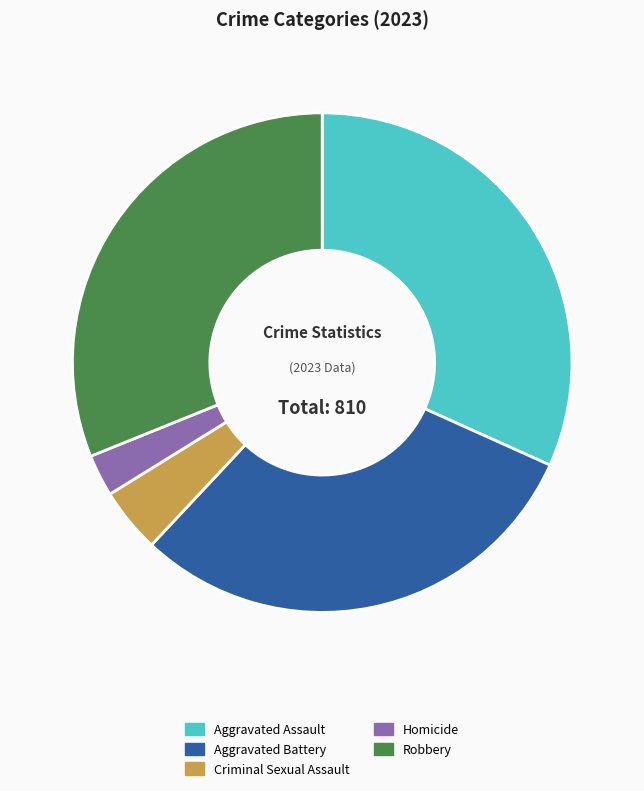

Is the sum of Homicide and Aggravated Assault greater than half?

No